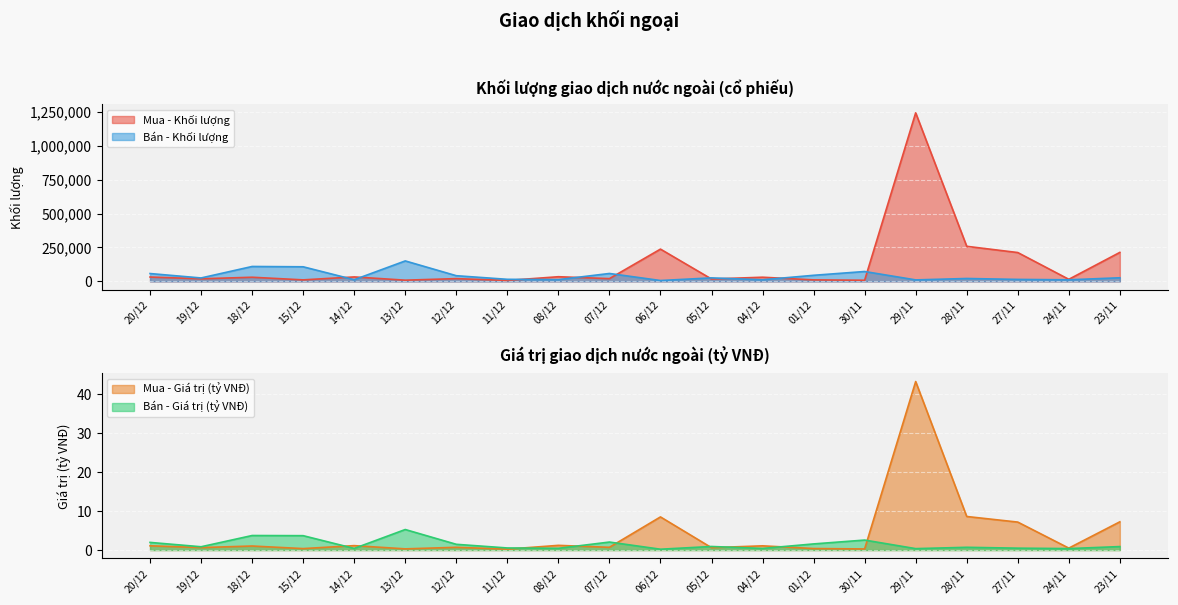

Reading left to right, transcribe all the data shown in this chart.

Mua - Khối lượng: 32000.0	19000.0	30400.0	11000.0	32700.0	8800.0	20200.0	6800.0	34200.0	20100.0	237900.0	17300.0	30600.0	10900.0	8300.0	1243200.0	258600.0	212600.0	15100.0	213700.0
Bán - Khối lượng: 57700.0	25100.0	109800.0	107500.0	12100.0	150800.0	41700.0	15100.0	12800.0	58200.0	6200.0	25700.0	11700.0	44700.0	72700.0	10800.0	21200.0	14400.0	11500.0	26500.0
Mua - Giá trị (tỷ VNĐ): 1.1	0.6	1.0	0.4	1.1	0.3	0.7	0.2	1.2	0.7	8.5	0.6	1.1	0.4	0.3	43.3	8.6	7.2	0.5	7.3
Bán - Giá trị (tỷ VNĐ): 2.0	0.8	3.7	3.7	0.4	5.3	1.5	0.5	0.5	2.1	0.2	0.9	0.4	1.6	2.6	0.4	0.7	0.5	0.4	0.9